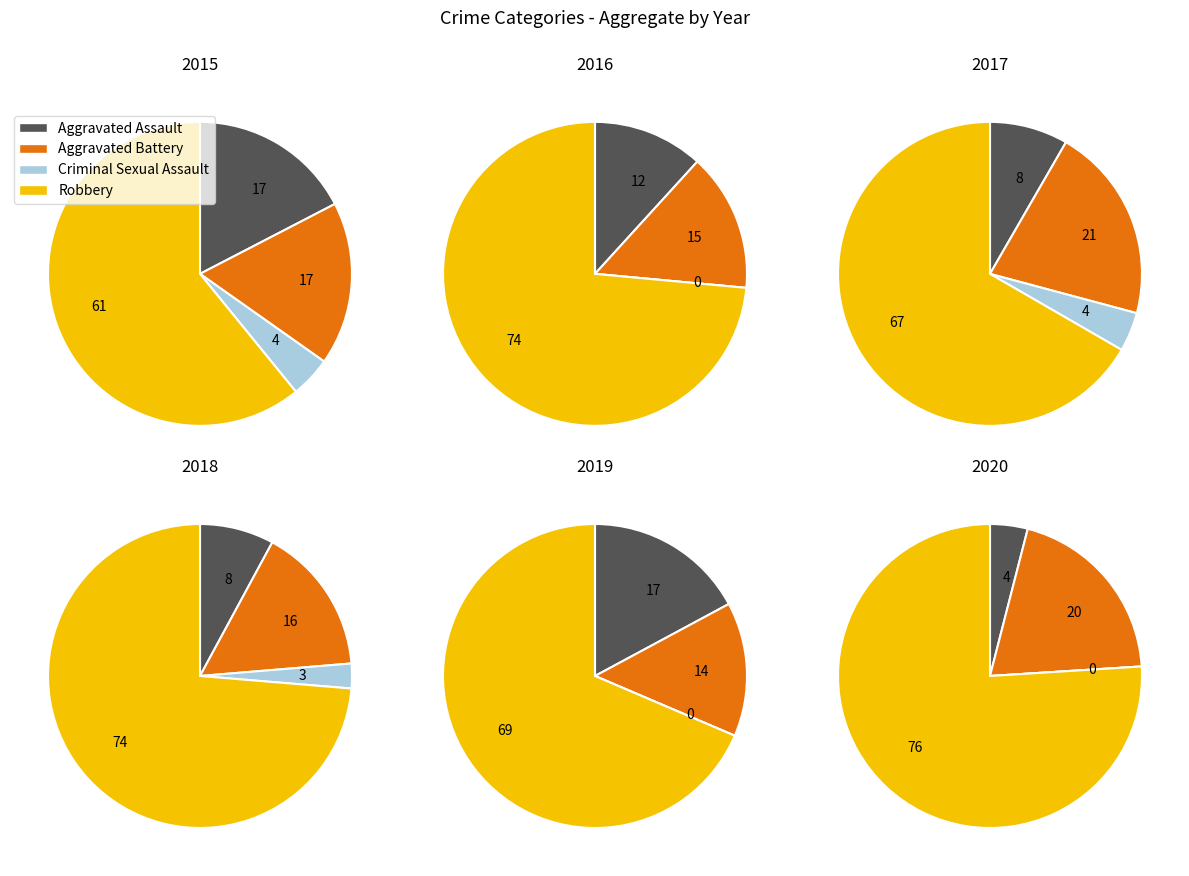

Which series changed the most between Aggravated Assault and 5?

Robbery